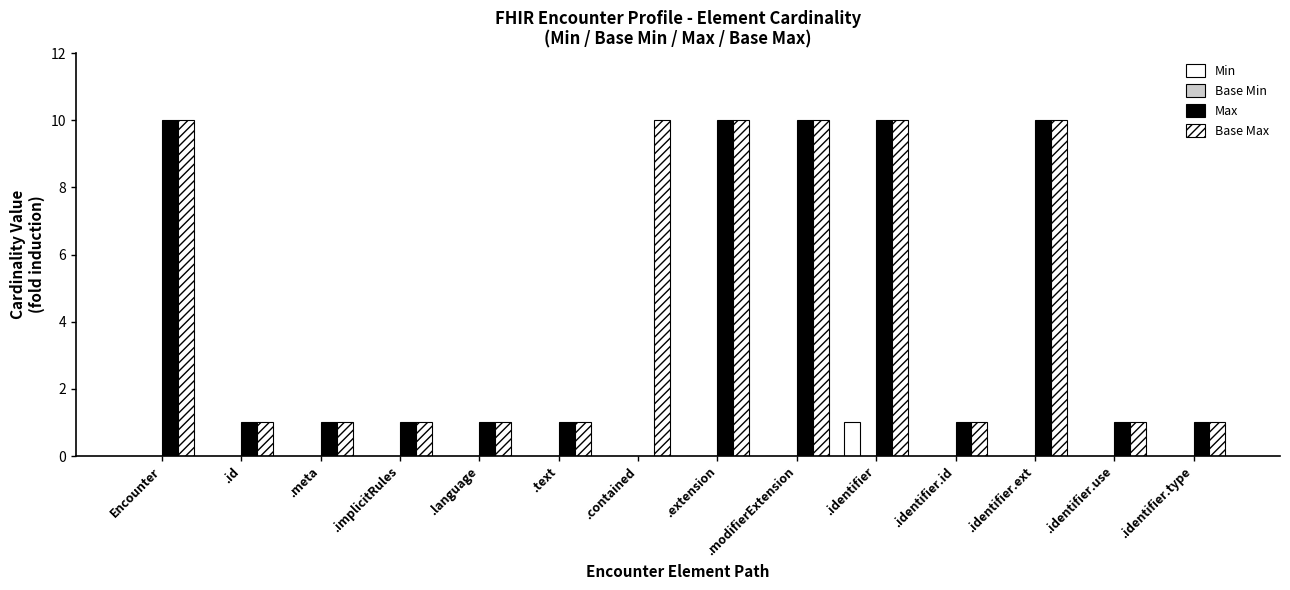

How many data points does each series have?

14